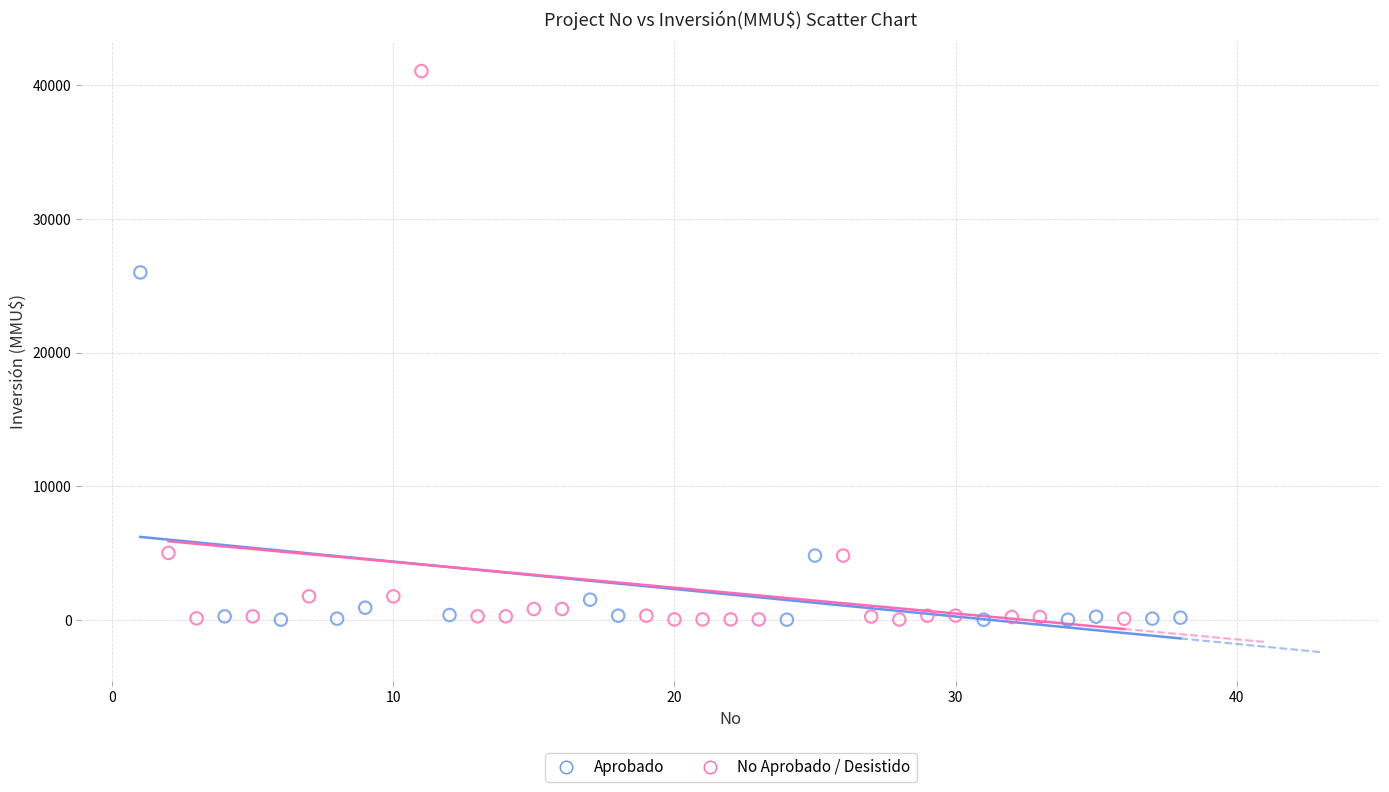

Which series contains the highest Y value?

No Aprobado / Desistido